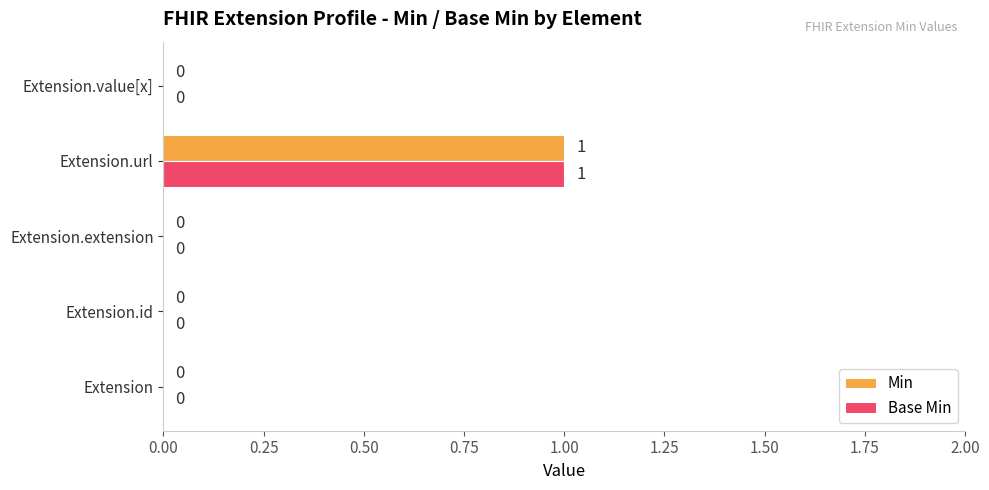

The value of Base Min at Extension is 0. True or false?

True